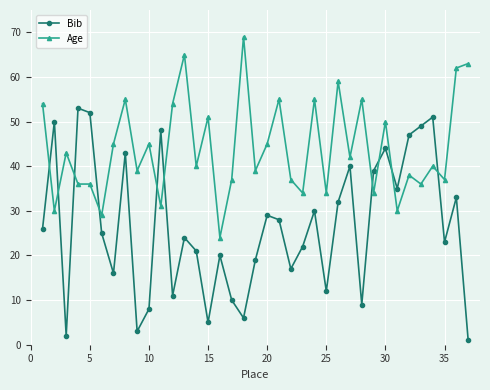

Rank the series by their maximum value, from highest to lowest.

Age, Bib